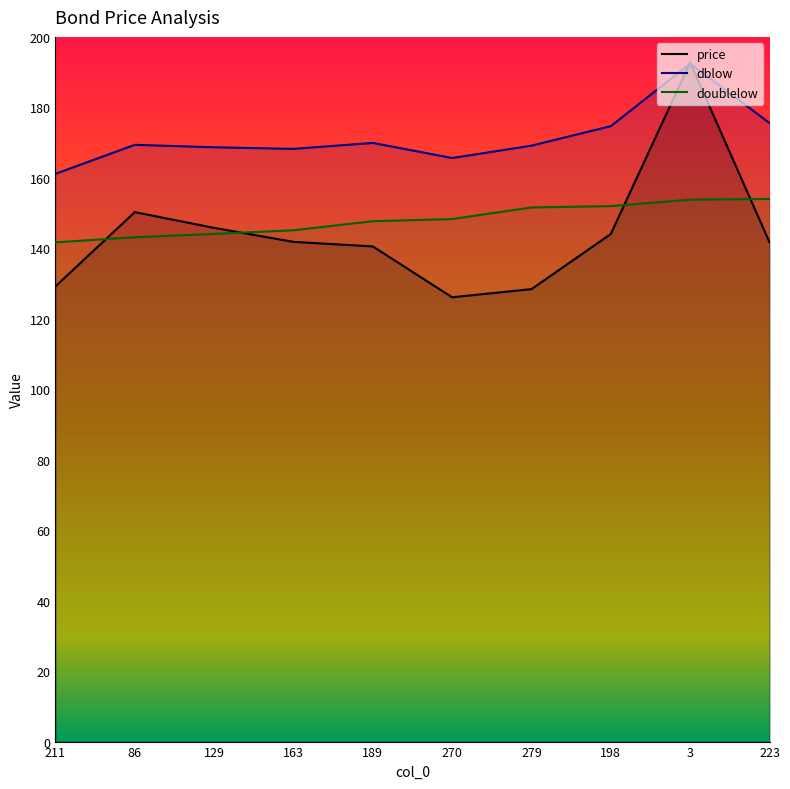

Reading left to right, transcribe all the data shown in this chart.

price: 211=129.2	86=150.3	129=145.8	163=141.8	189=140.5	270=126.1	279=128.4	198=144.1	3=192.7	223=141.7
dblow: 211=161.1	86=169.4	129=168.7	163=168.2	189=169.9	270=165.6	279=169.1	198=174.7	3=192.4	223=175.6
doublelow: 211=141.7	86=143.1	129=144.1	163=145.1	189=147.7	270=148.3	279=151.6	198=152.0	3=153.8	223=154.0